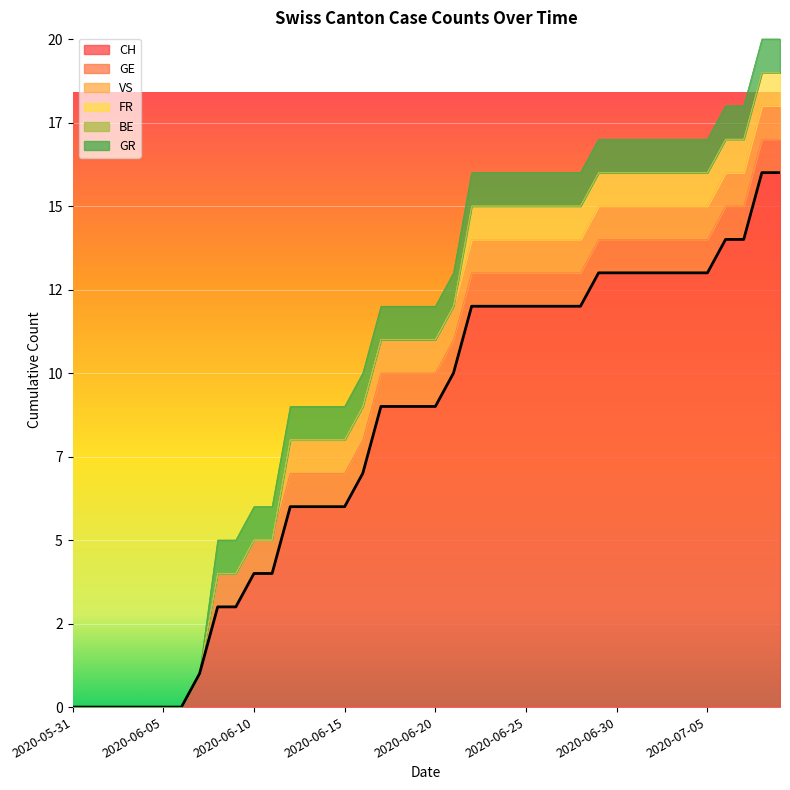

What is the sum of all CH values?

327